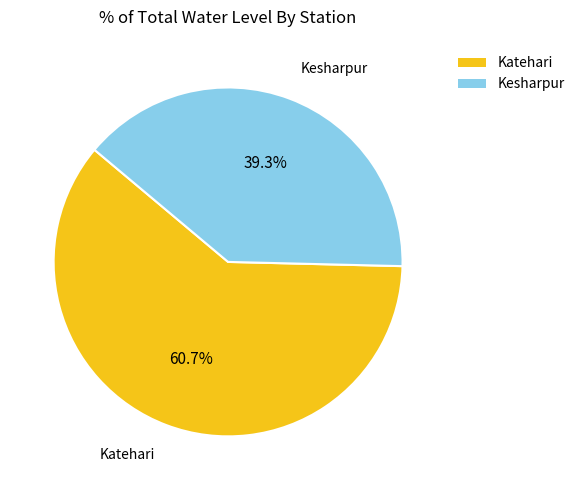

To the nearest percent, what is the combined percentage of Katehari and Kesharpur?

100%